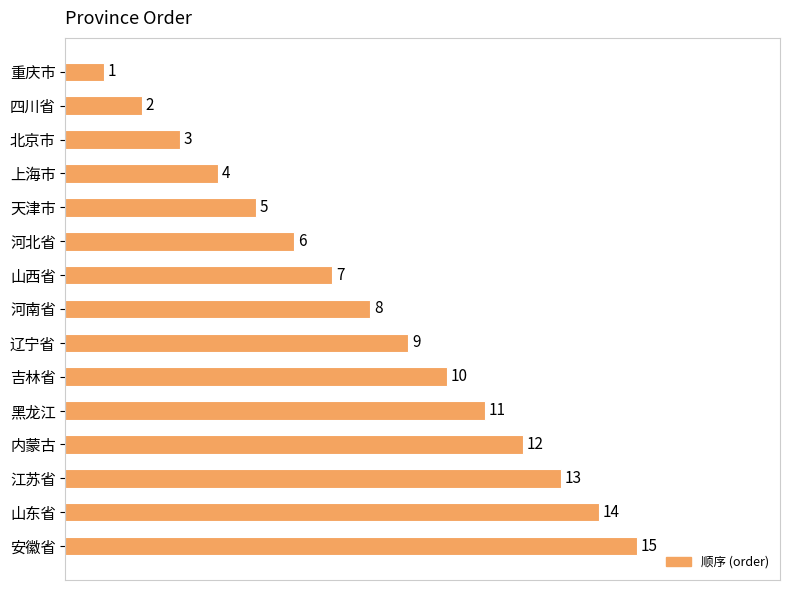

What is the average value?

8